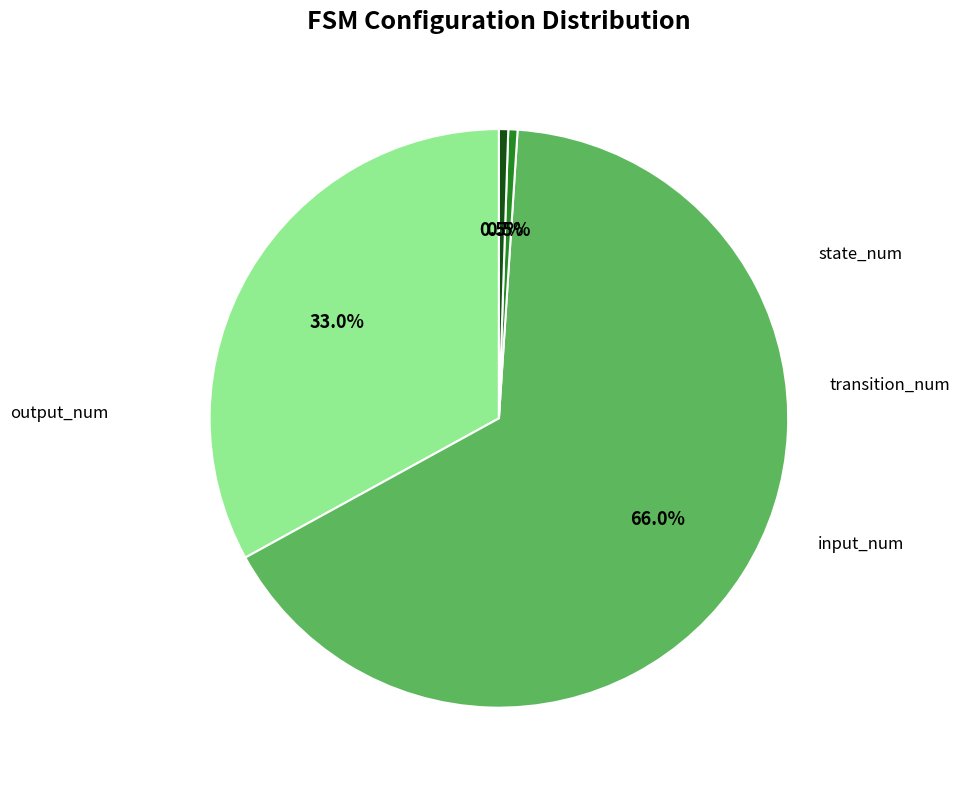

Is there any slice that represents more than half of the pie?

Yes